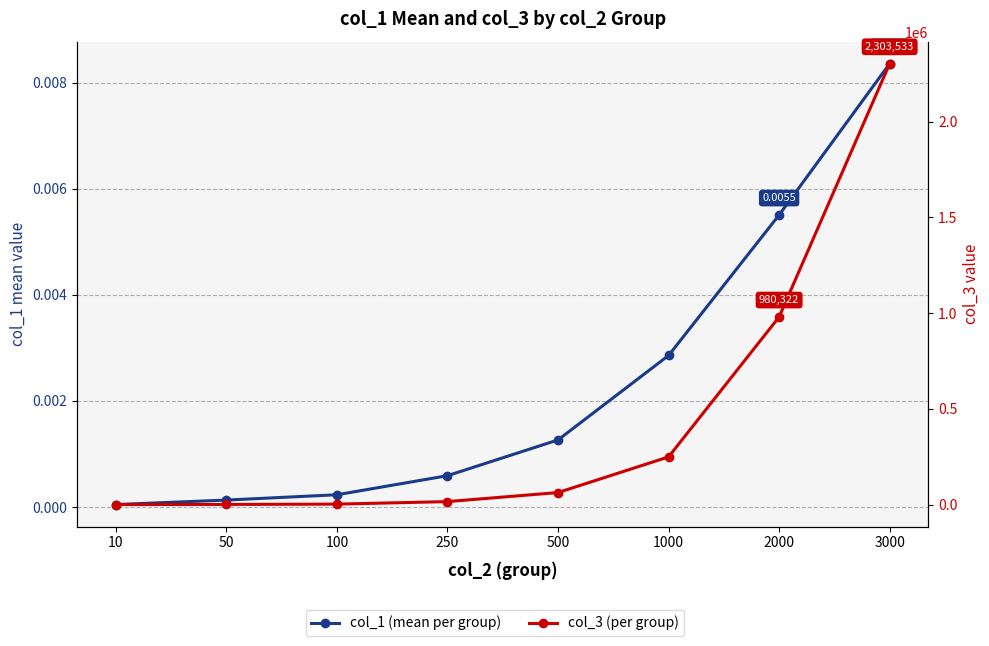

What is the difference between the maximum and minimum values in the col_3 (per group) series?

2303521.0